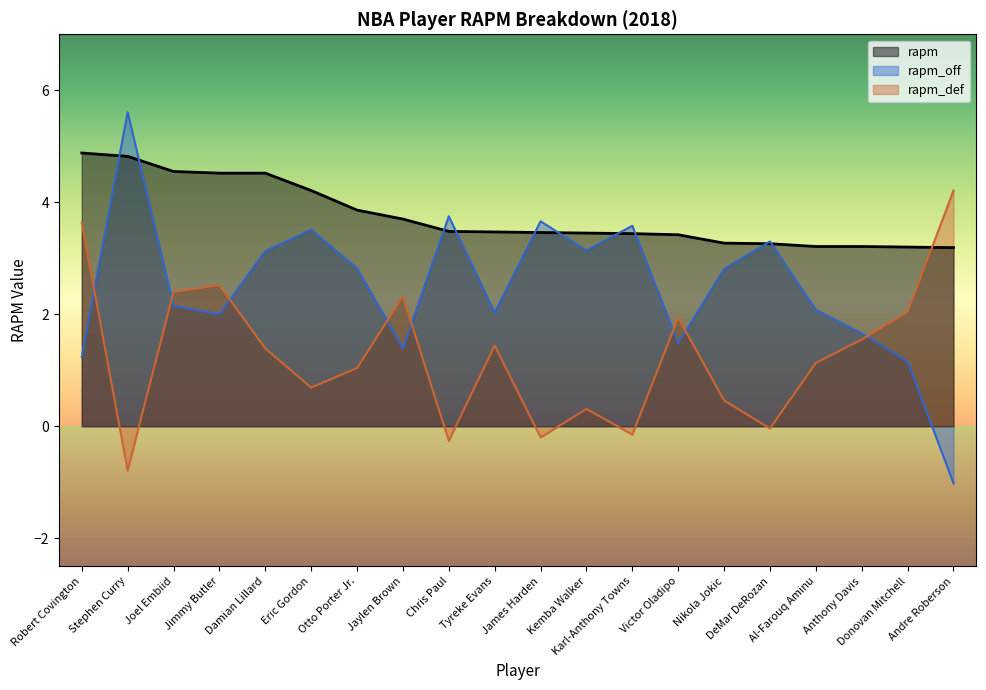

How many values in rapm_off are below zero?

1